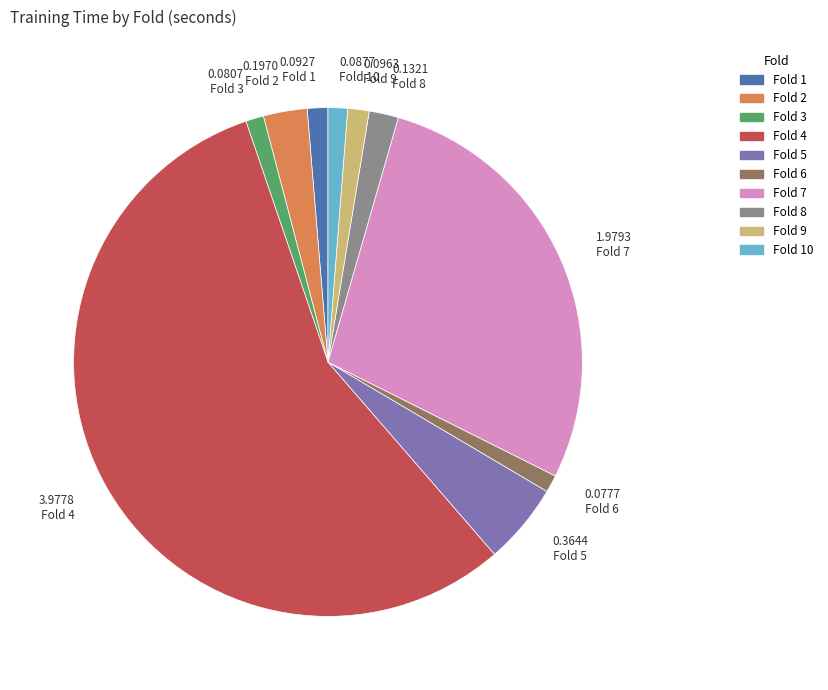

Does any single category account for the majority?

Yes